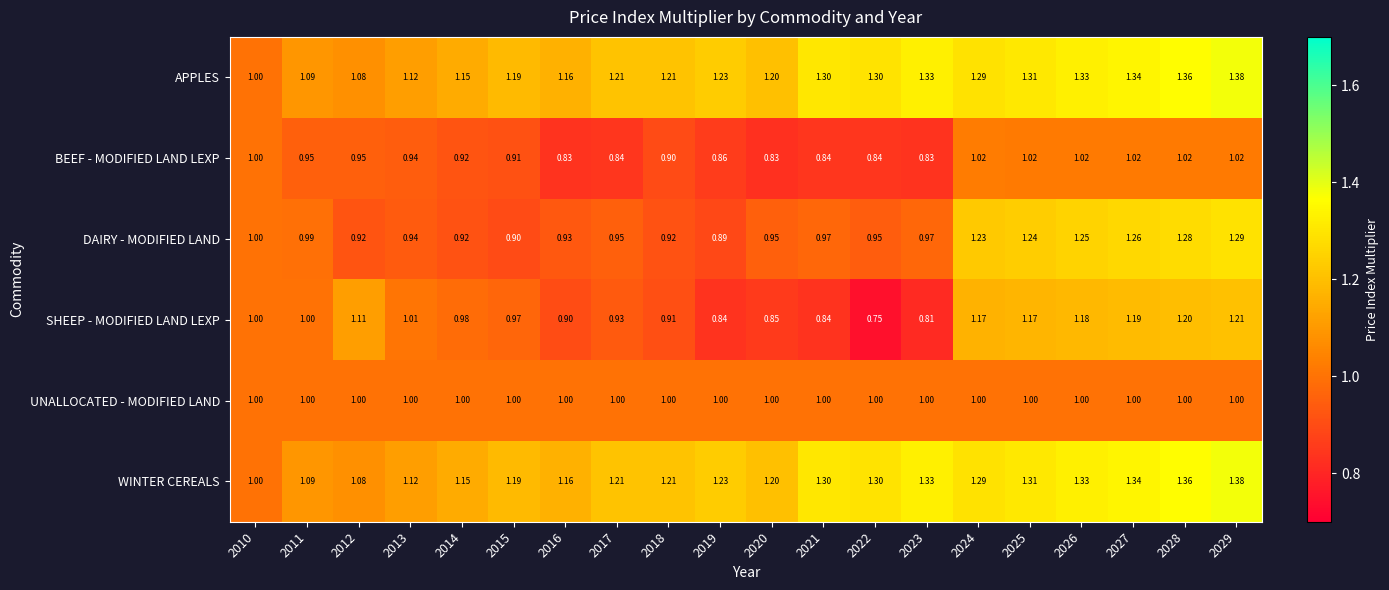

Which series has the widest spread of values?

SHEEP - MODIFIED LAND LEXP